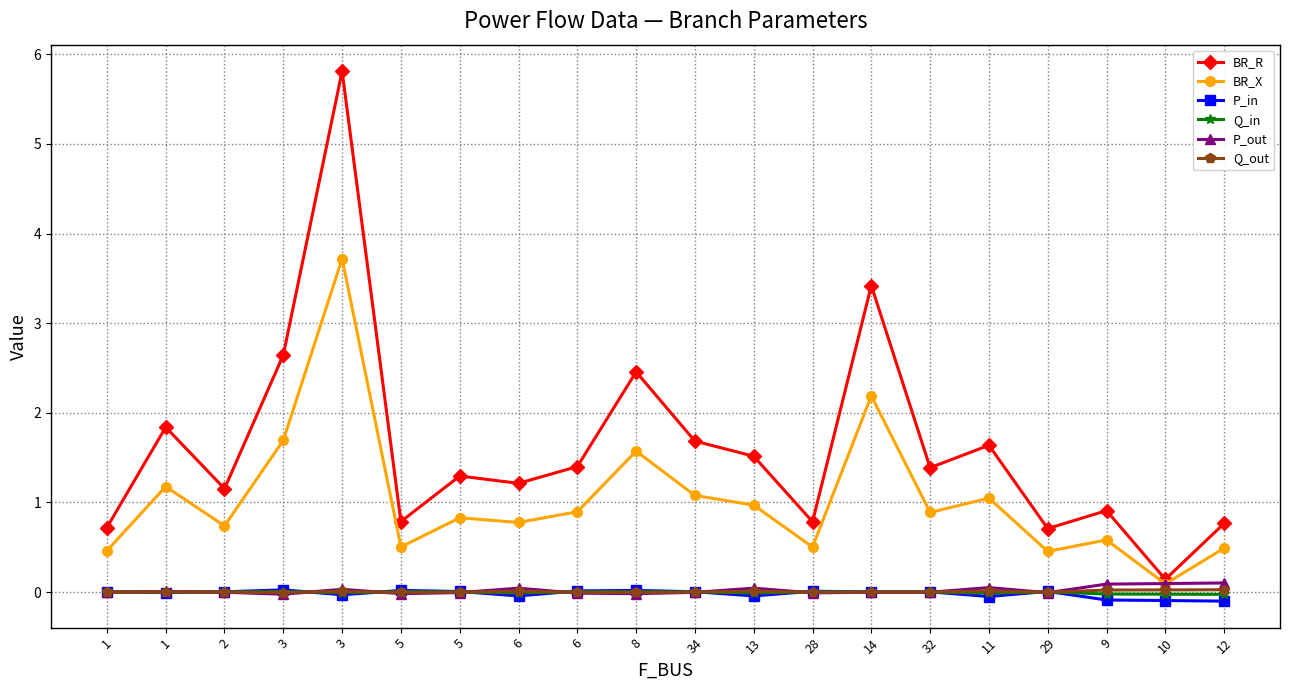

Reading right to left, list all the values displayed in this chart.

BR_R: 12=0.8	10=0.1	9=0.9	29=0.7	11=1.6	32=1.4	14=3.4	28=0.8	13=1.5	34=1.7	8=2.5	6=1.4	6=1.2	5=1.3	5=0.8	3=5.8	3=2.6	2=1.2	1=1.8	1=0.7
BR_X: 12=0.5	10=0.1	9=0.6	29=0.5	11=1.0	32=0.9	14=2.2	28=0.5	13=1.0	34=1.1	8=1.6	6=0.9	6=0.8	5=0.8	5=0.5	3=3.7	3=1.7	2=0.7	1=1.2	1=0.5
P_in: 12=-0.1	10=-0.1	9=-0.1	29=0.0	11=-0.0	32=0.0	14=0.0	28=0.0	13=-0.0	34=0.0	8=0.0	6=0.0	6=-0.0	5=0.0	5=0.0	3=-0.0	3=0.0	2=0.0	1=-0.0	1=0.0
Q_in: 12=-0.0	10=-0.0	9=-0.0	29=0.0	11=-0.0	32=0.0	14=0.0	28=0.0	13=-0.0	34=0.0	8=0.0	6=0.0	6=-0.0	5=0.0	5=0.0	3=-0.0	3=0.0	2=0.0	1=-0.0	1=0.0
P_out: 12=0.1	10=0.1	9=0.1	29=-0.0	11=0.0	32=-0.0	14=-0.0	28=-0.0	13=0.0	34=-0.0	8=-0.0	6=-0.0	6=0.0	5=-0.0	5=-0.0	3=0.0	3=-0.0	2=-0.0	1=0.0	1=-0.0
Q_out: 12=0.0	10=0.0	9=0.0	29=-0.0	11=0.0	32=-0.0	14=-0.0	28=-0.0	13=0.0	34=-0.0	8=-0.0	6=-0.0	6=0.0	5=-0.0	5=-0.0	3=0.0	3=-0.0	2=-0.0	1=0.0	1=-0.0